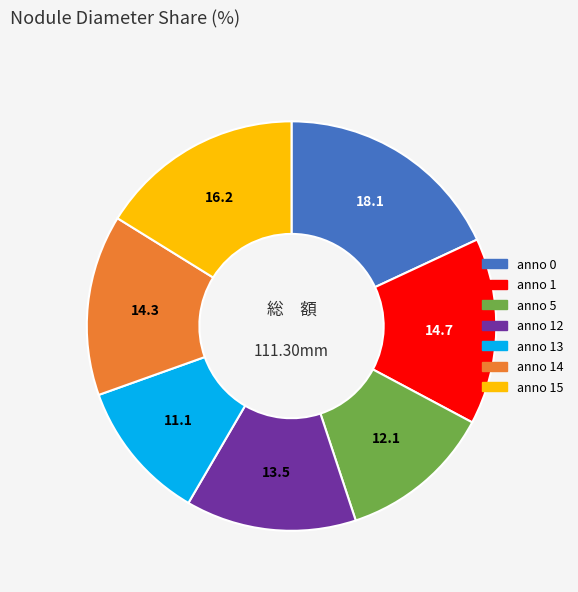

Count the number of slices in the pie.

7